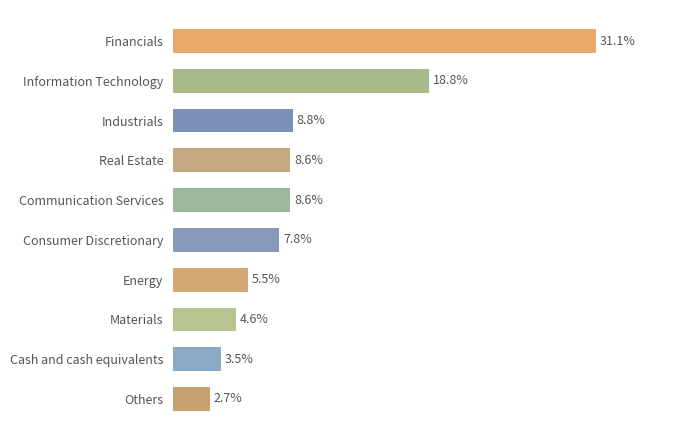

What is the label of the 10th bar from the top?

Others